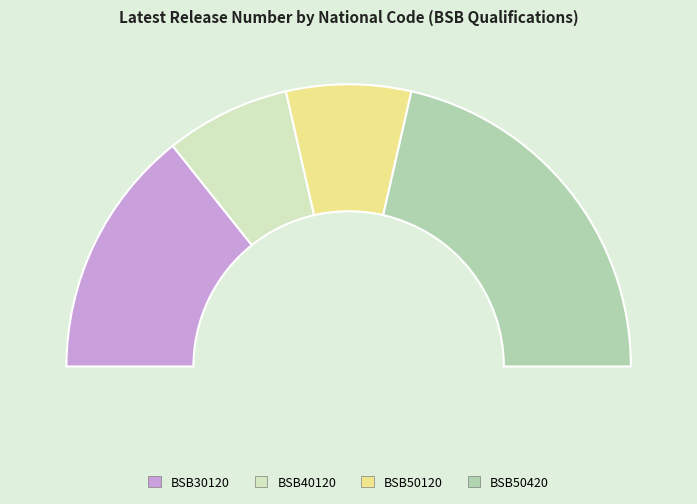

Does any single category account for the majority?

No